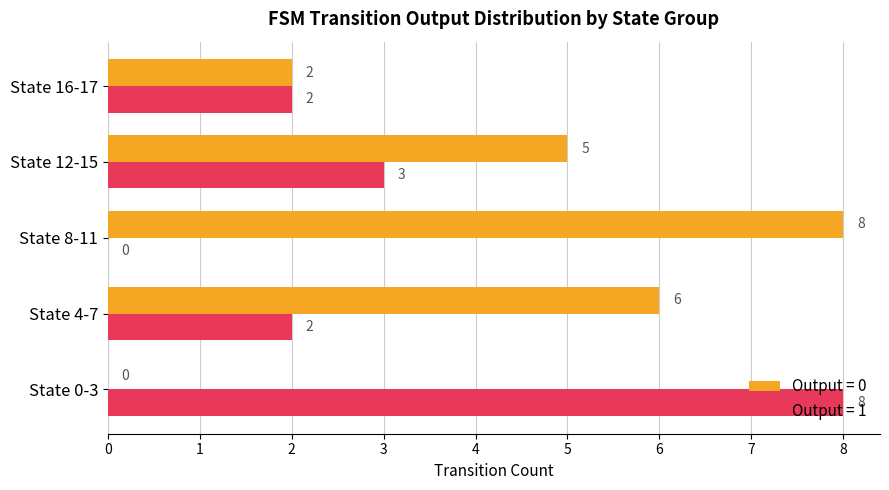

Is the value of Output = 1 at State 8-11 greater than the value of Output = 0 at State 16-17?

No